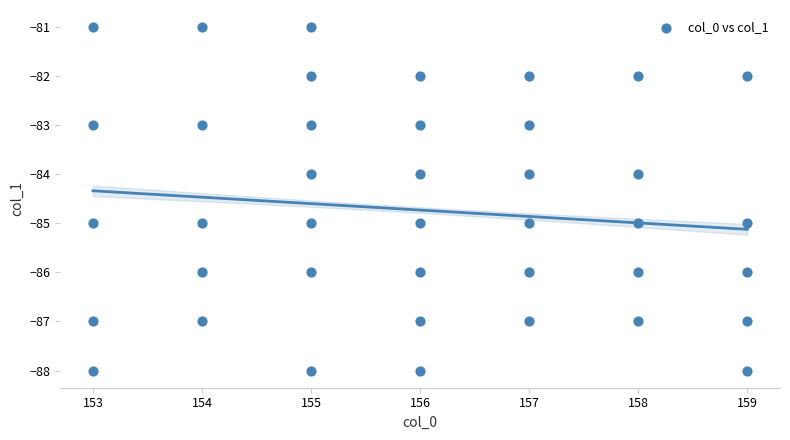

What is the range of X values (max minus min)?

6